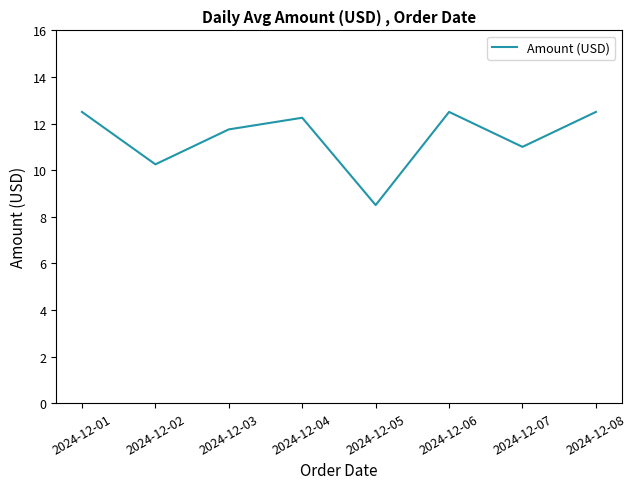

True or false: there are more than 2 points higher than both neighbors.

False